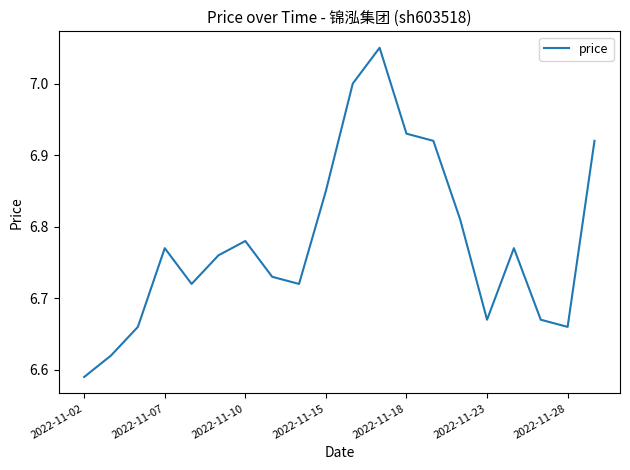

What is the difference between the maximum and minimum values?

0.5